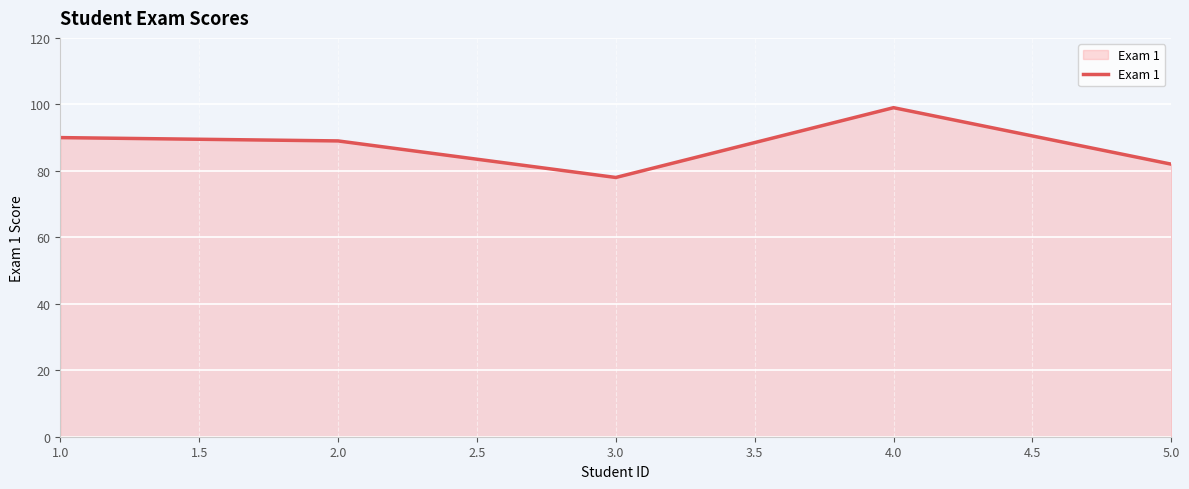

How many values are below 89?

2